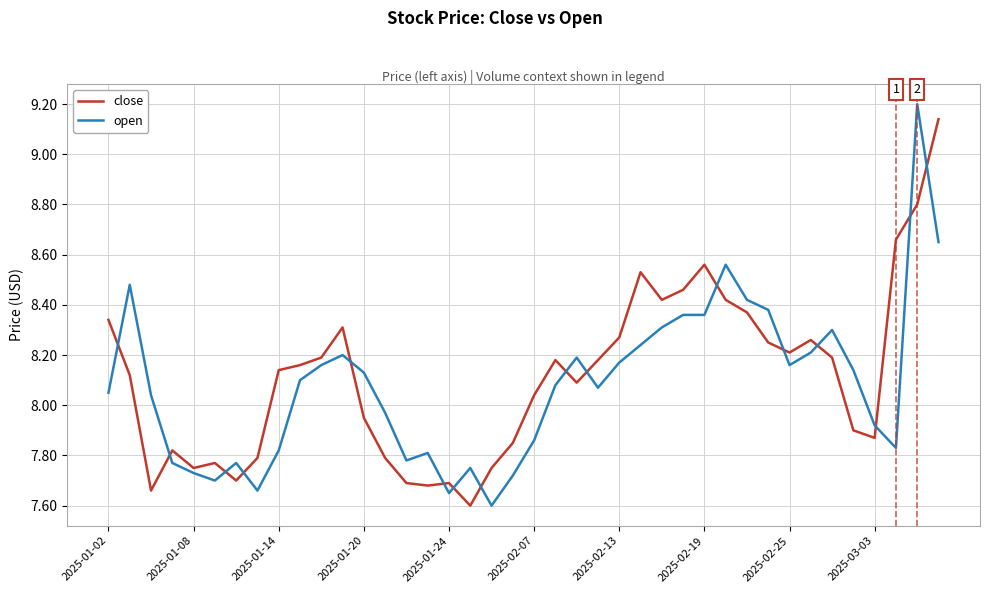

What is the maximum value for open?

9.2